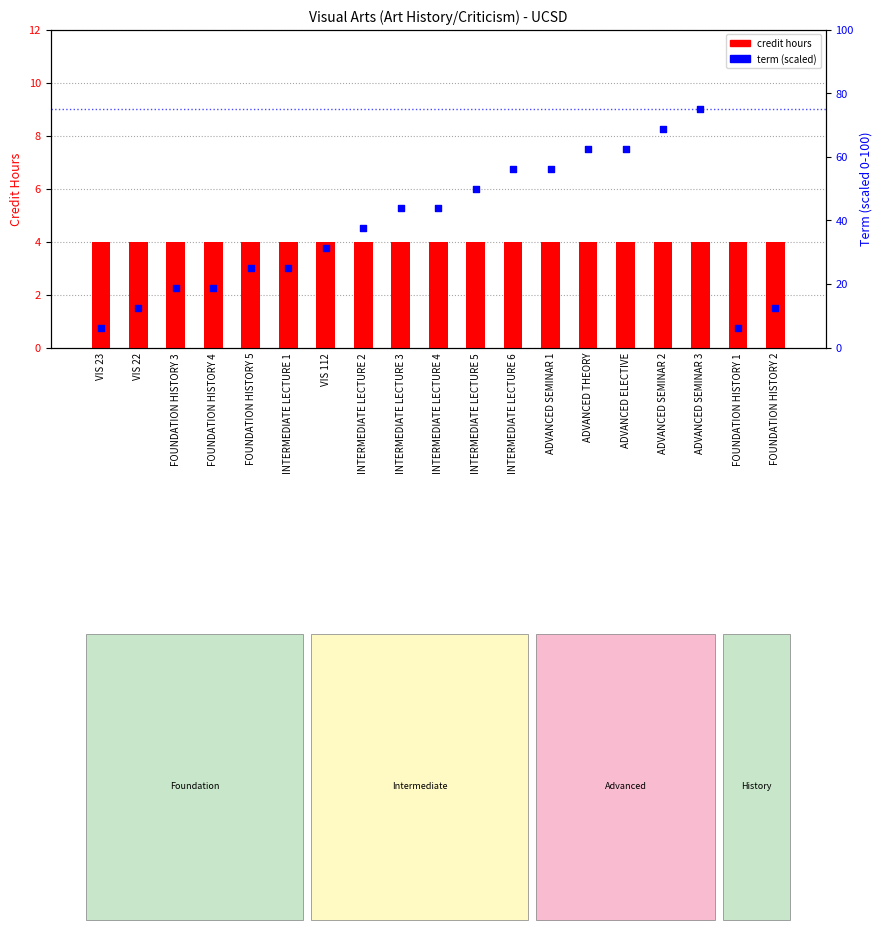

What are all the series names shown in the legend?

credit hours, term (scaled)